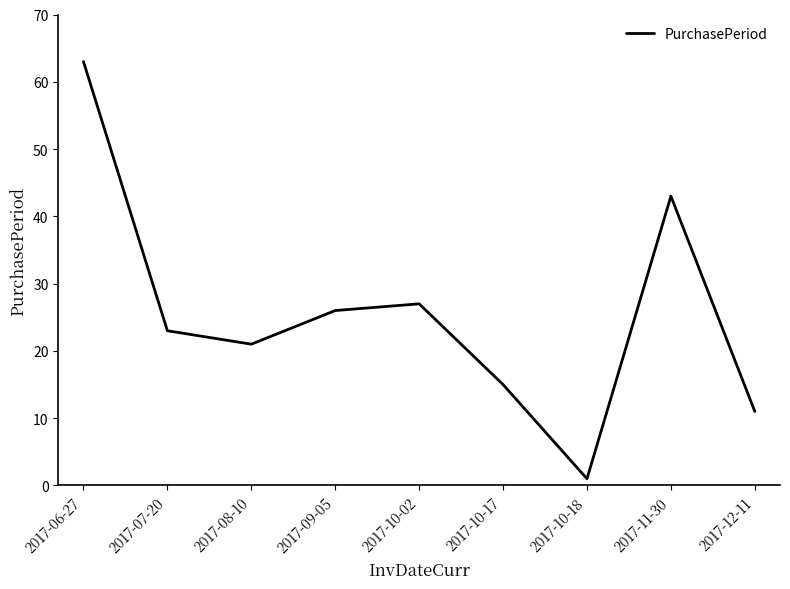

List the labels in order of value, largest first.

2017-06-27, 2017-11-30, 2017-10-02, 2017-09-05, 2017-07-20, 2017-08-10, 2017-10-17, 2017-12-11, 2017-10-18